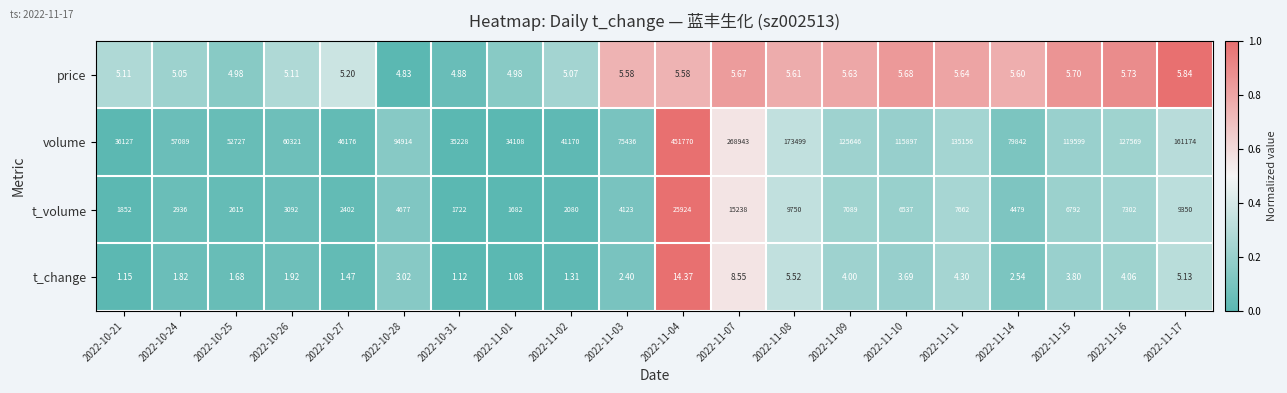

Which series has the largest total across all categories?

volume